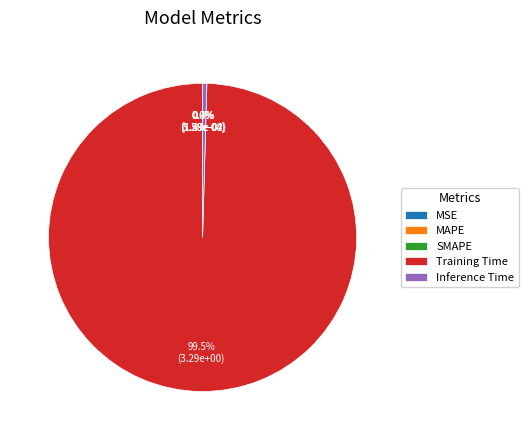

What percentage is NOT represented by Inference Time?

99.6%